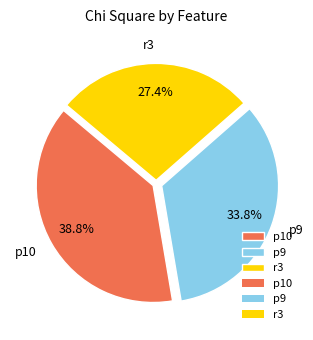

Which has a higher value, p9 or p10?

p10